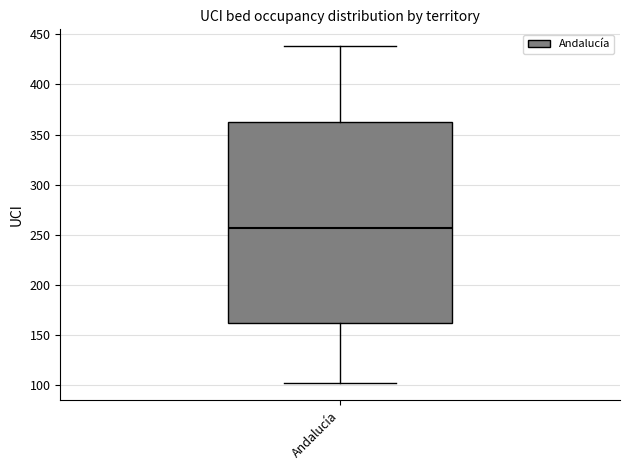

Where is the upper edge of the box for Andalucía on the y-axis? The values are not printed on the chart, so give them approximately, as read against the axis.

360